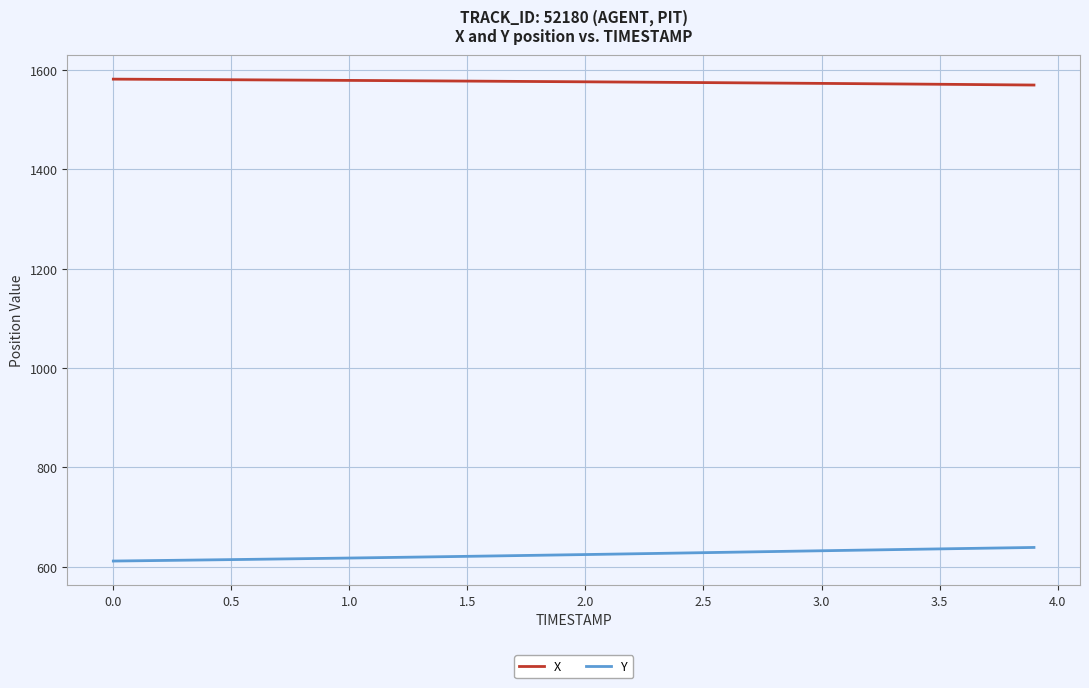

Rank the series by their average value, from lowest to highest.

Y, X